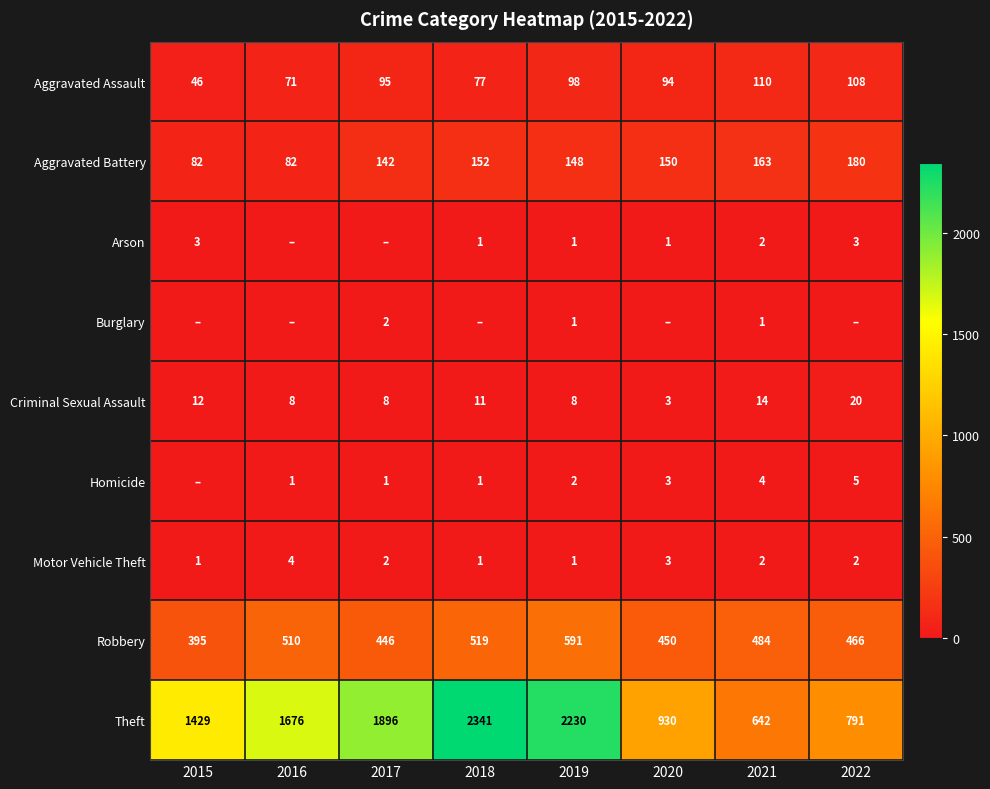

How many values in the Aggravated Battery series are below 150?

4